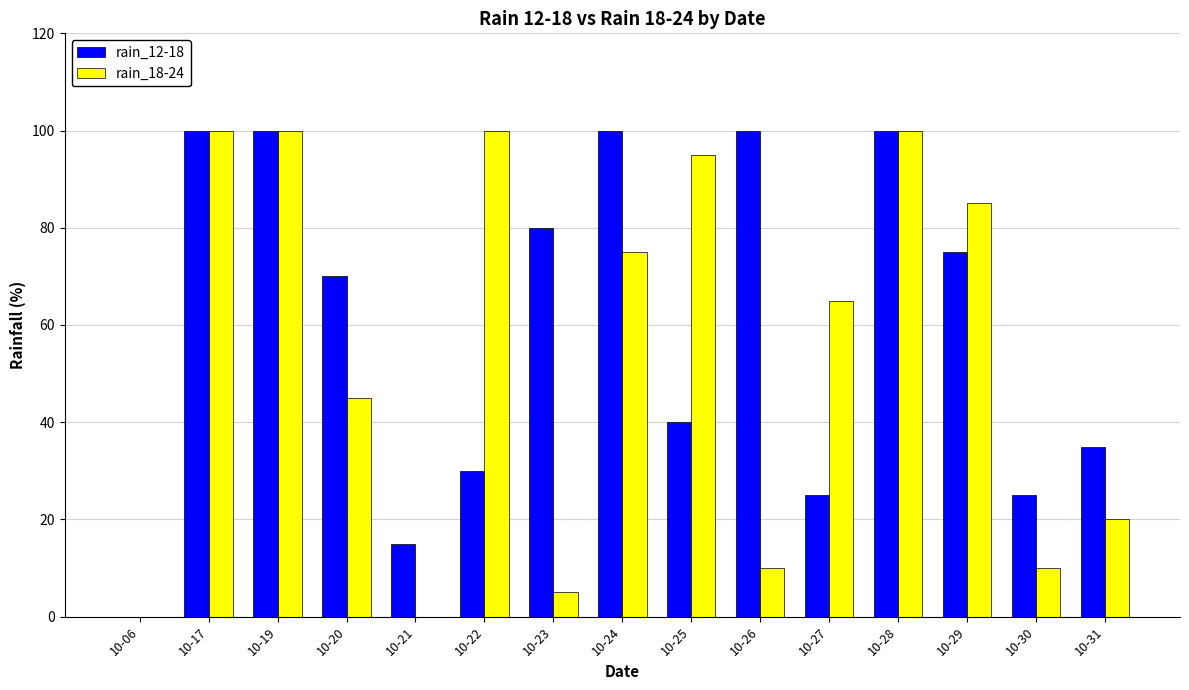

Reading left to right, extract all data points from this chart.

rain_12-18: 0	100	100	70	15	30	80	100	40	100	25	100	75	25	35
rain_18-24: 0	100	100	45	0	100	5	75	95	10	65	100	85	10	20